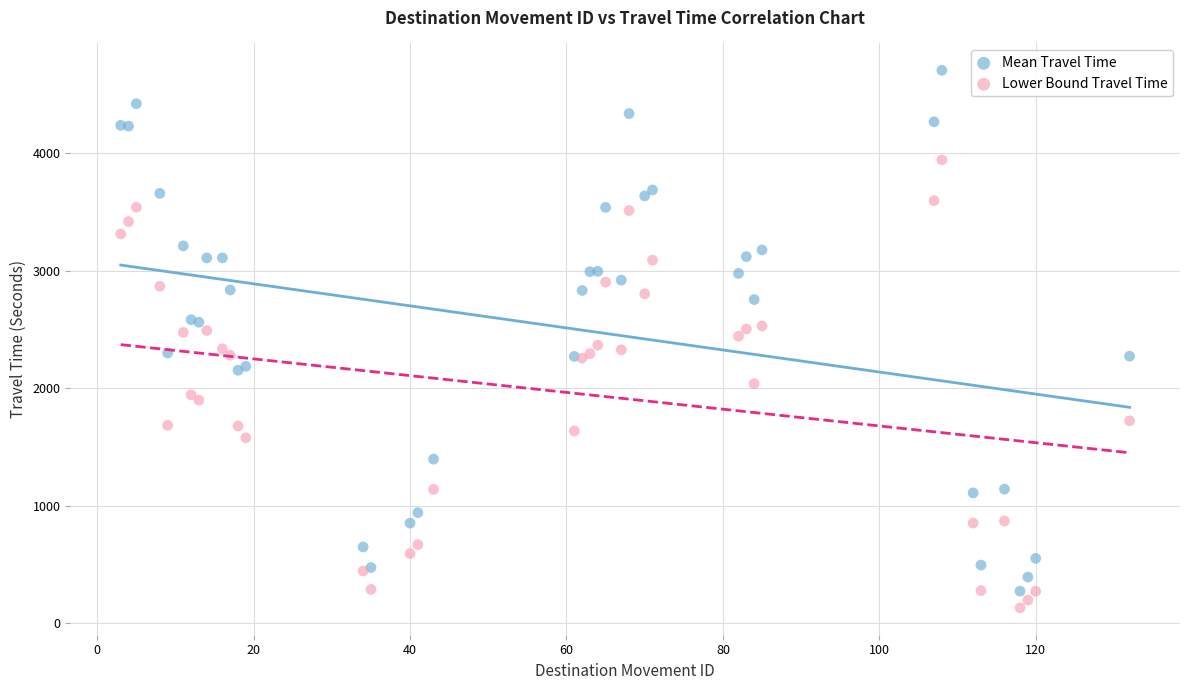

Which series reaches the minimum Y coordinate?

Lower Bound Travel Time